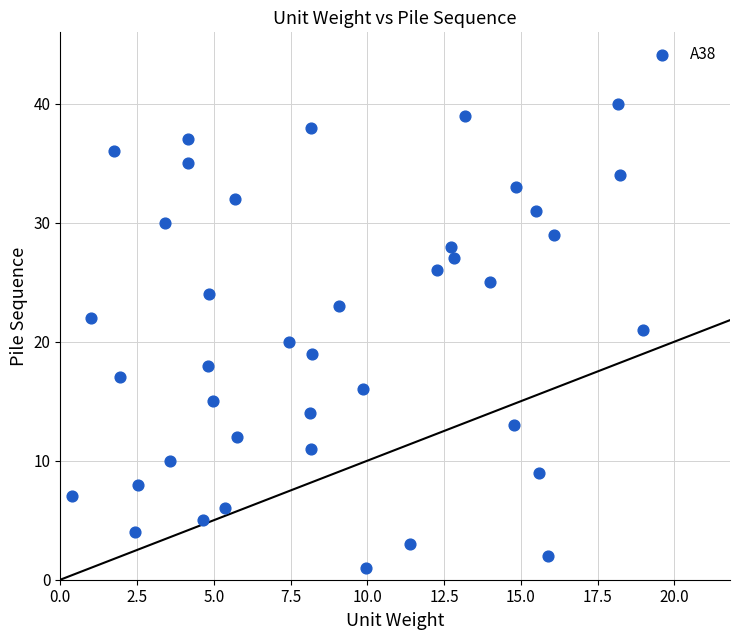

How many points are shown in the scatter plot?

40